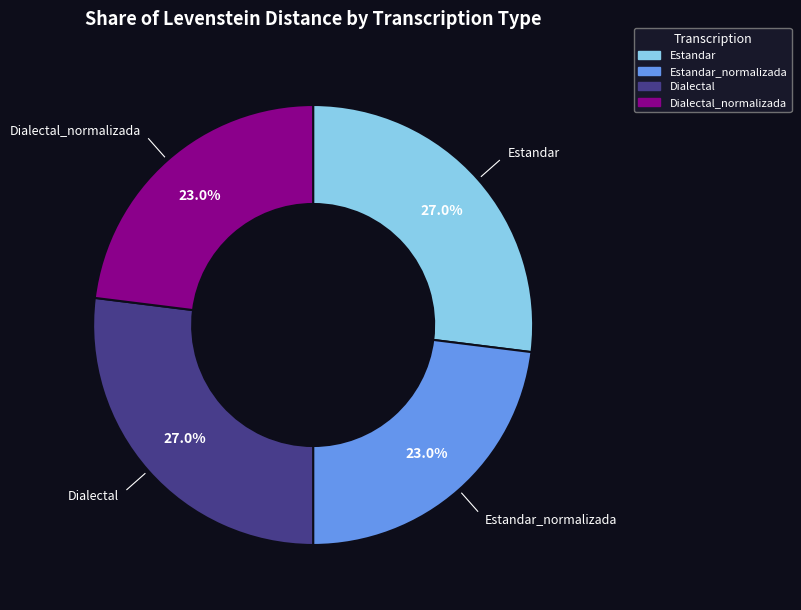

Is Dialectal the majority of the pie?

No